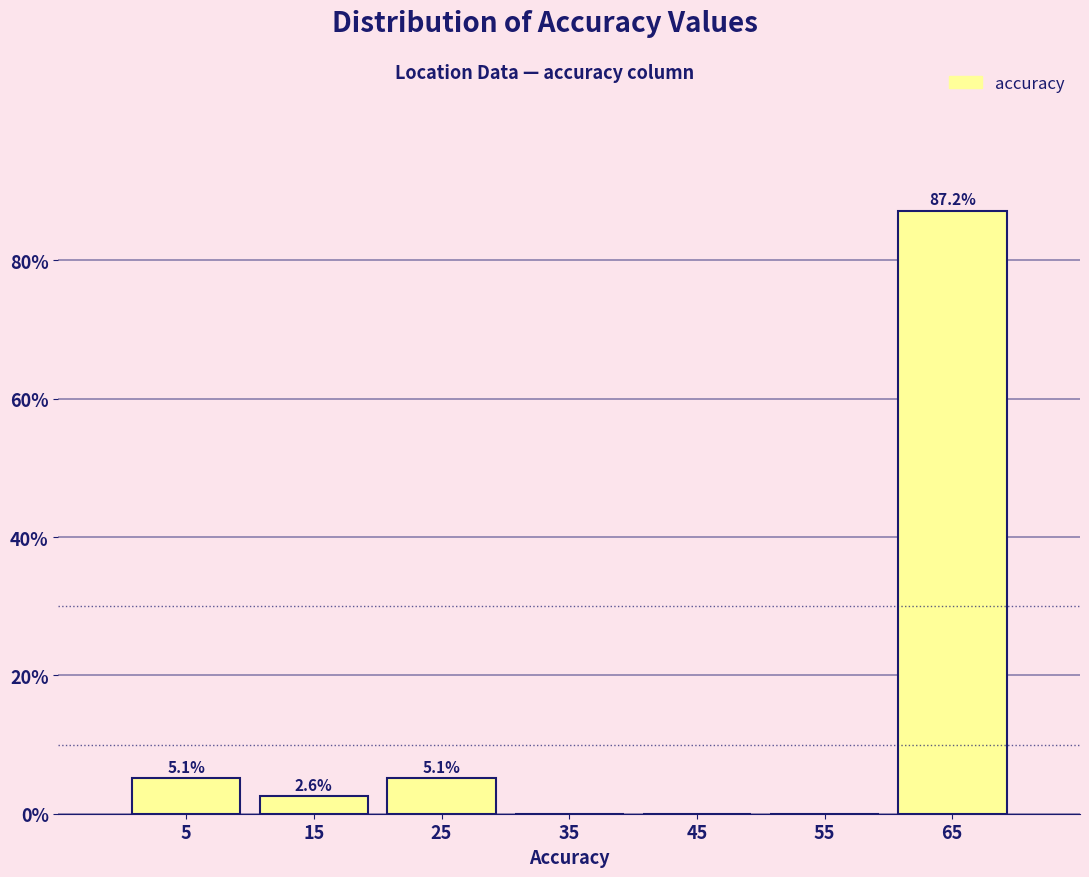

Which range on the x-axis has the tallest bar?

60 to 70